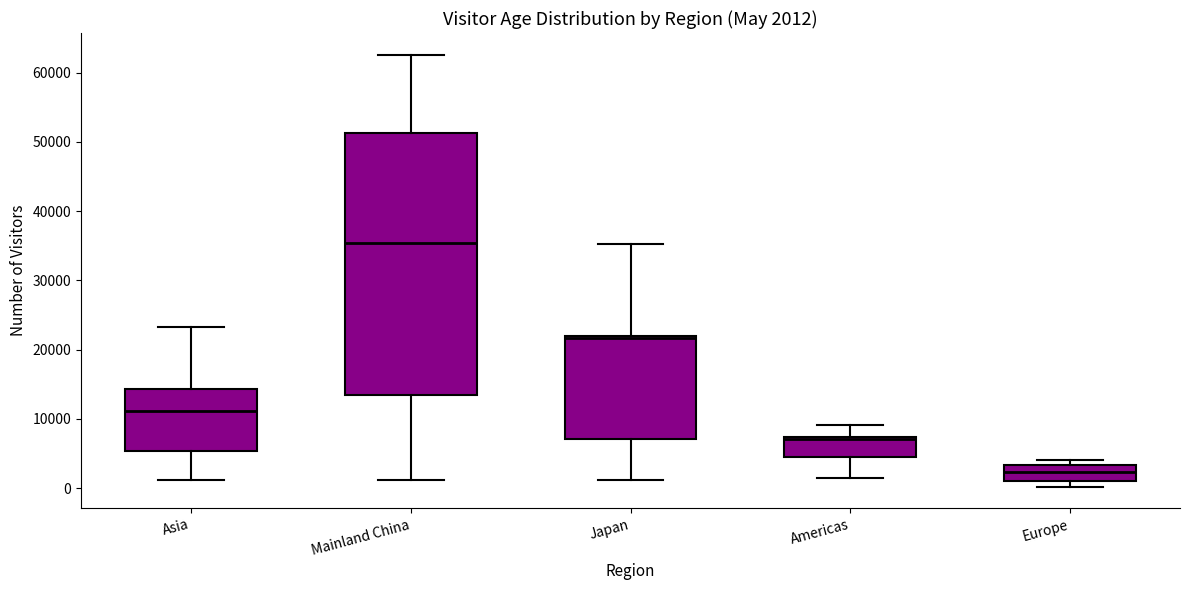

Which box has the lowest median line?

Europe